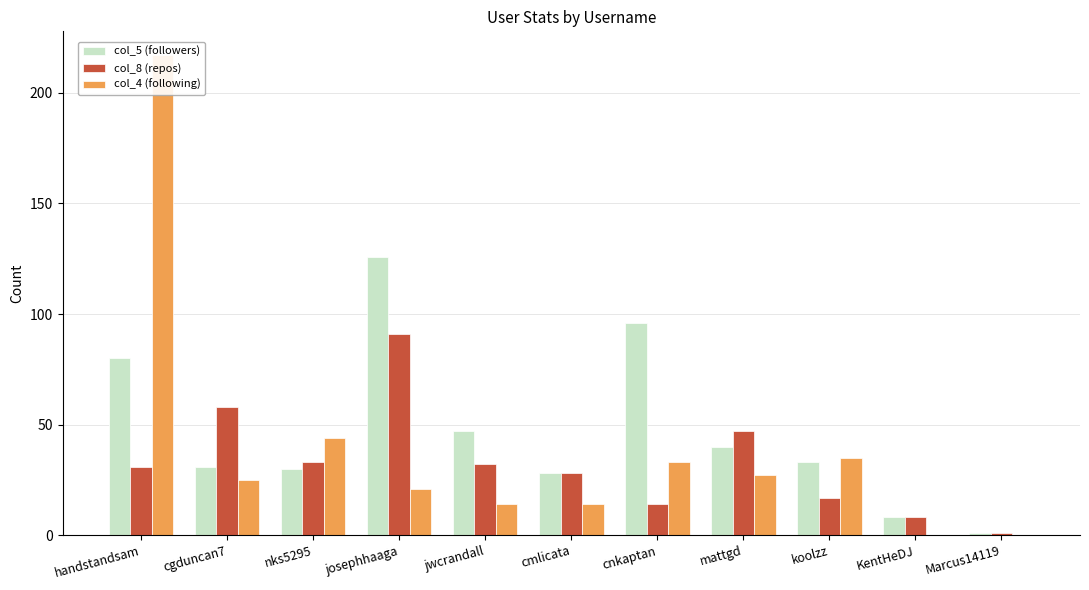

At which label is col_8 (repos) closest to 46?

mattgd